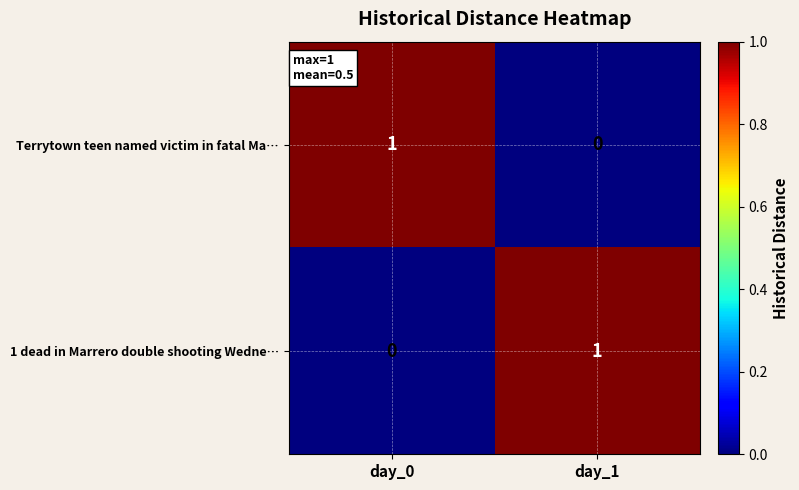

Is it true that Terrytown teen named victim in fatal Ma… equals 1 at day_0?

True